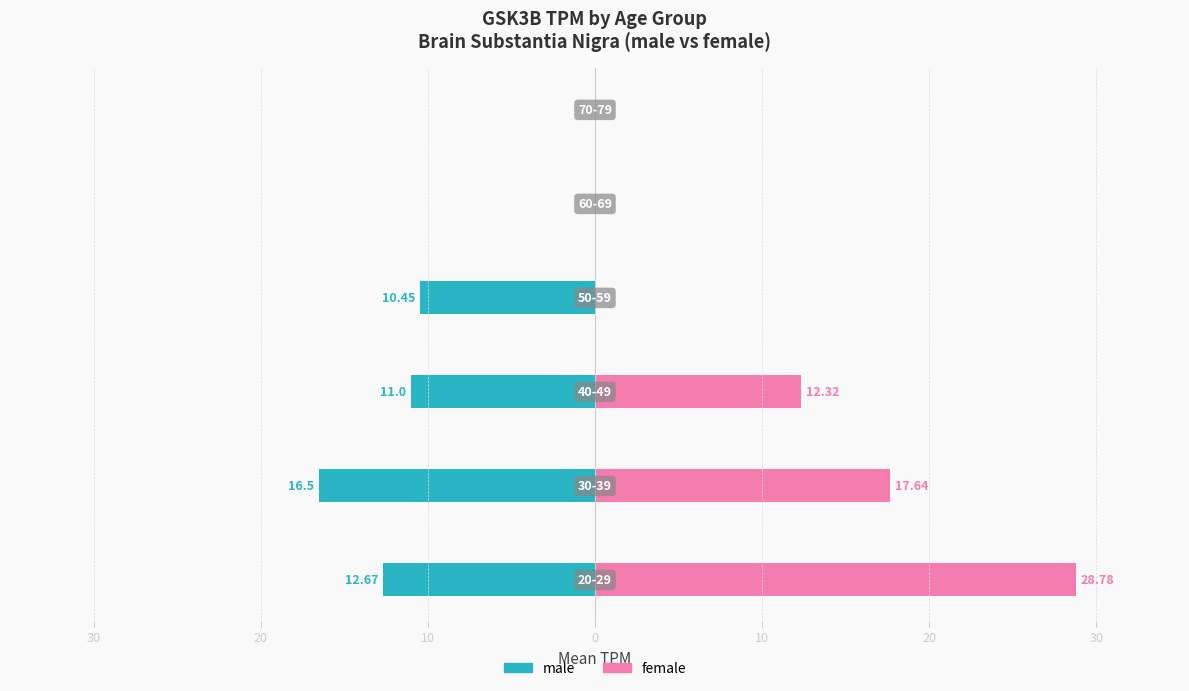

The value of male at 30 is -18.7. True or false?

False